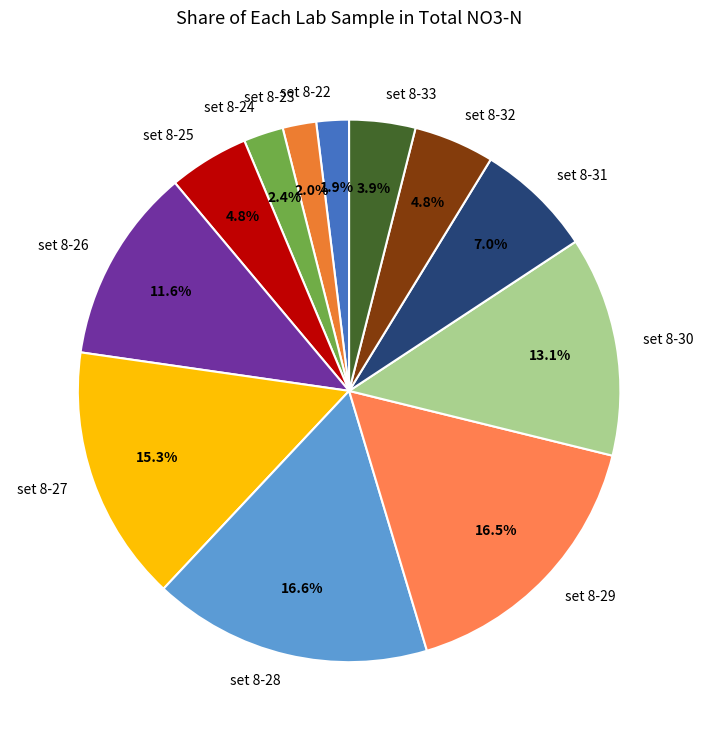

To the nearest percent, what percentage of the pie is set 8-33?

4%